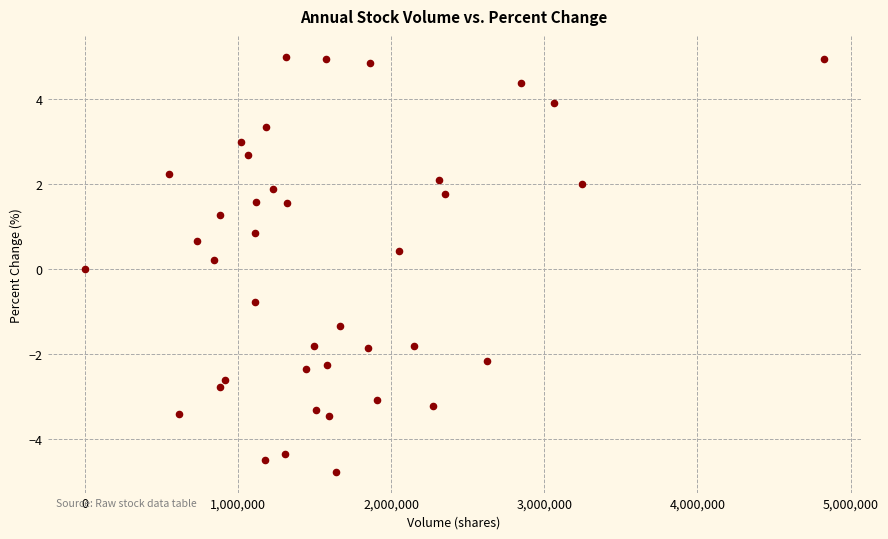

What is the range of X values (max minus min)?

4823702.0